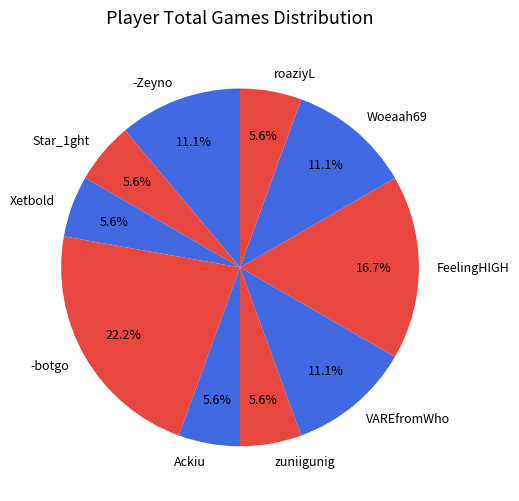

What is the largest slice in the pie chart?

-botgo